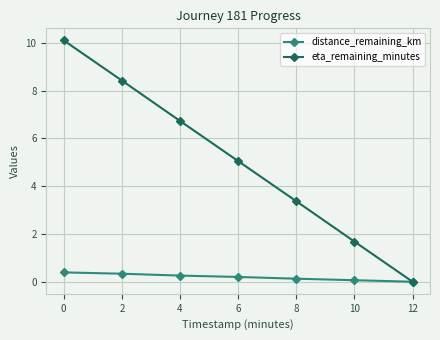

What is the difference between the maximum and minimum values in the distance_remaining_km series?

0.4